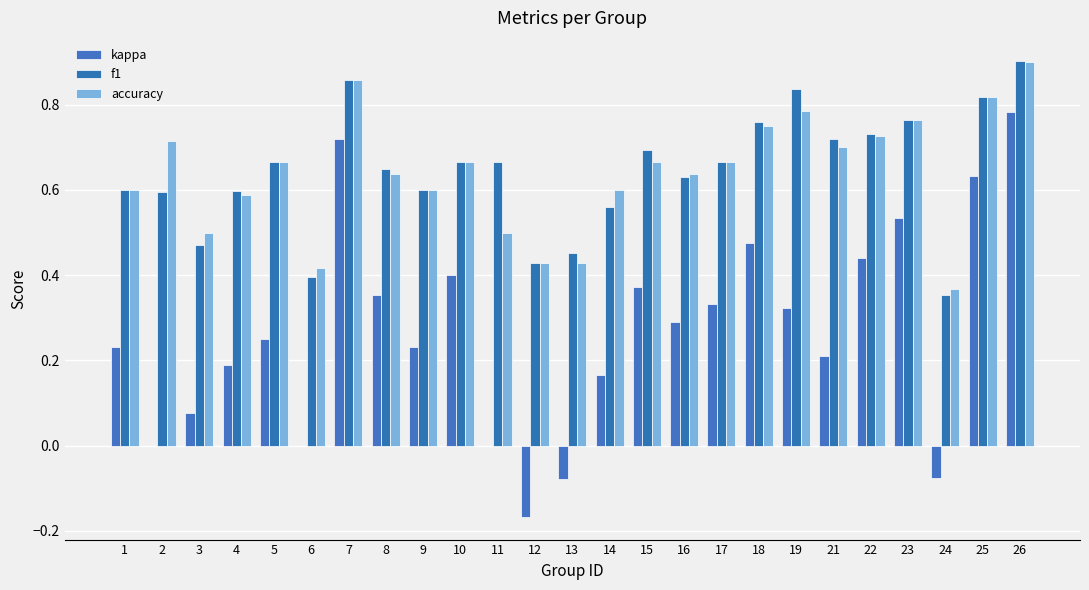

What is the lowest value of the accuracy series?

0.4